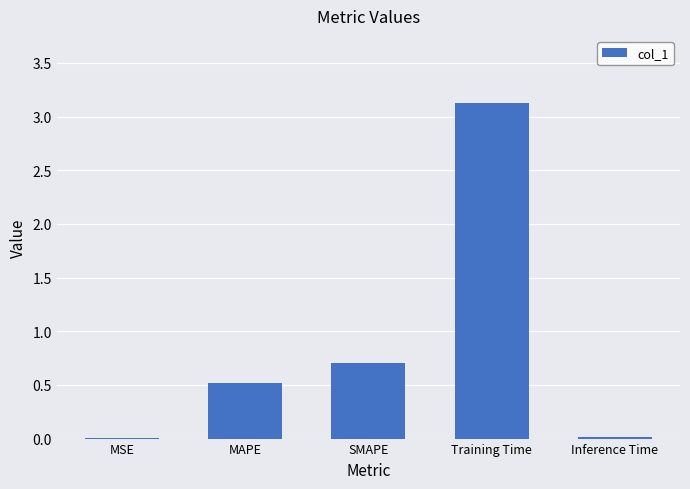

Which category has the highest value across all series?

Training Time